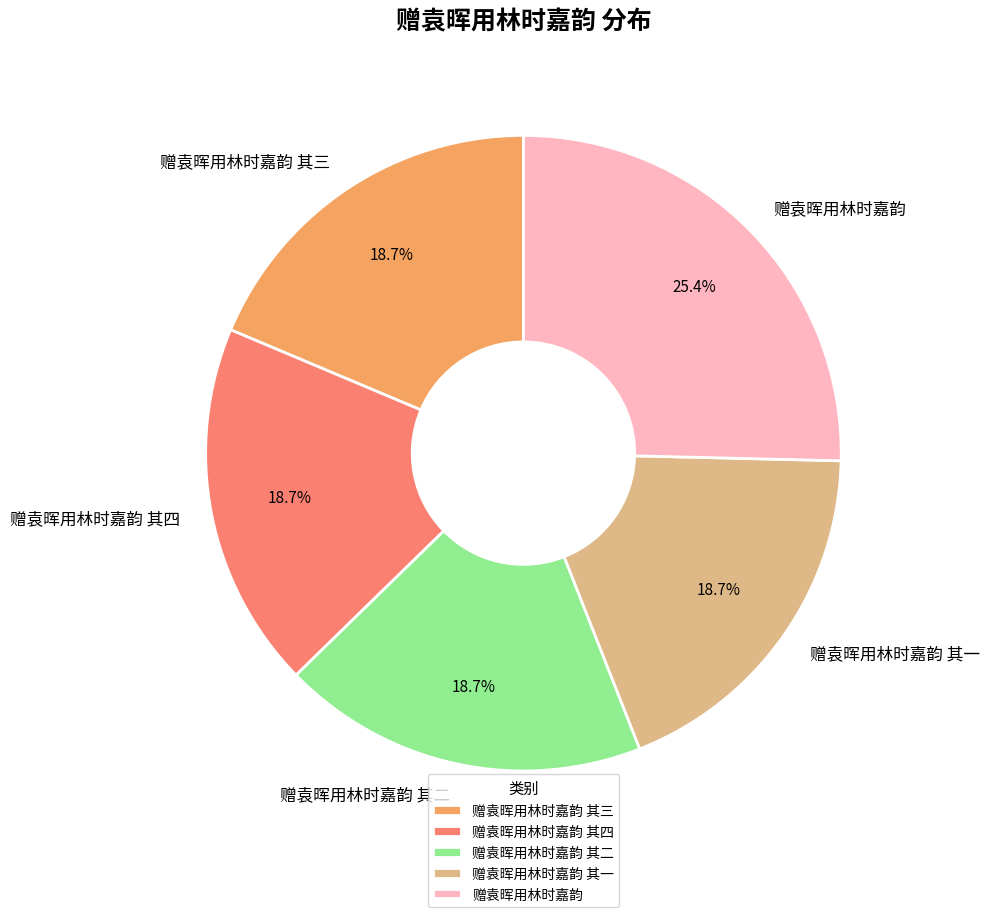

Does 赠袁晖用林时嘉韵 其三 account for over 50% of the chart?

No